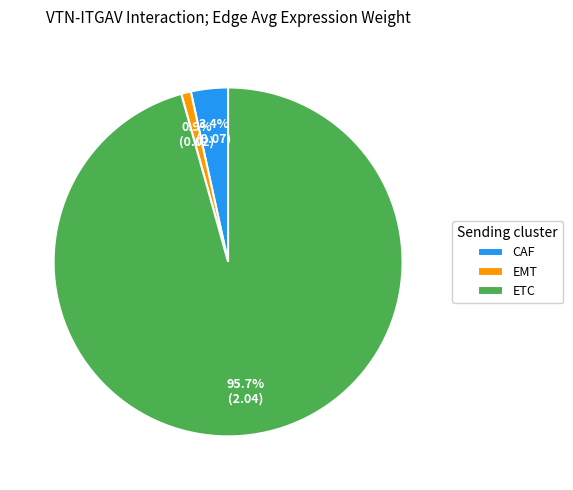

Which slice is the largest?

ETC